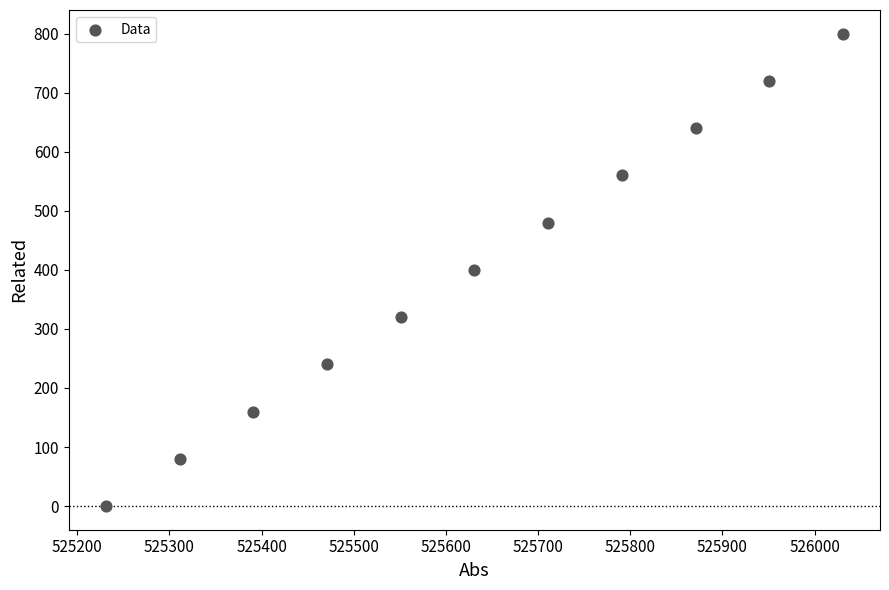

What is the average X value?

525631